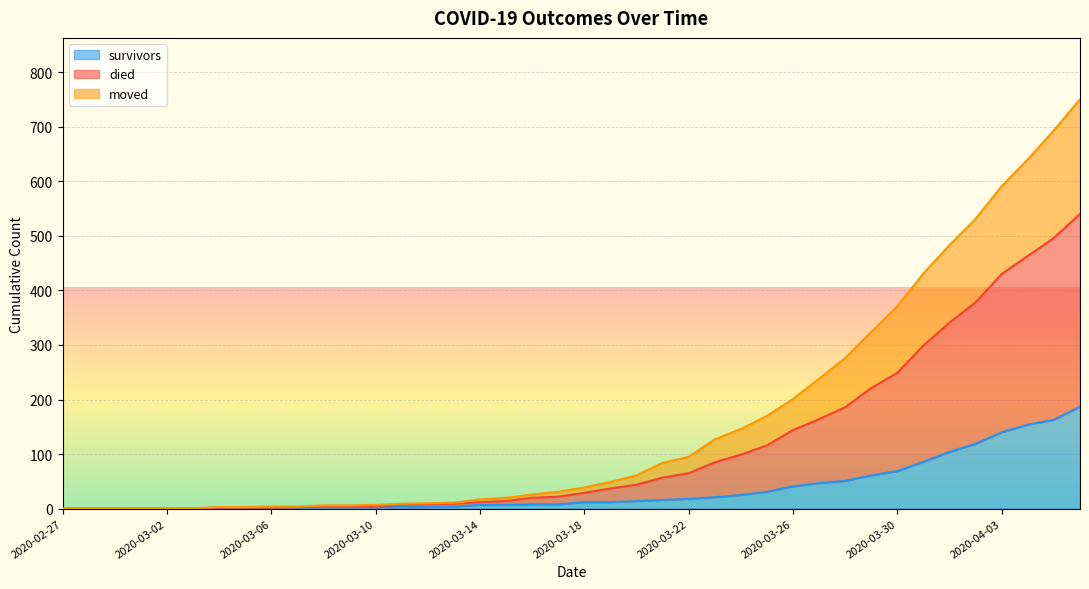

Which series has the largest total across all categories?

died